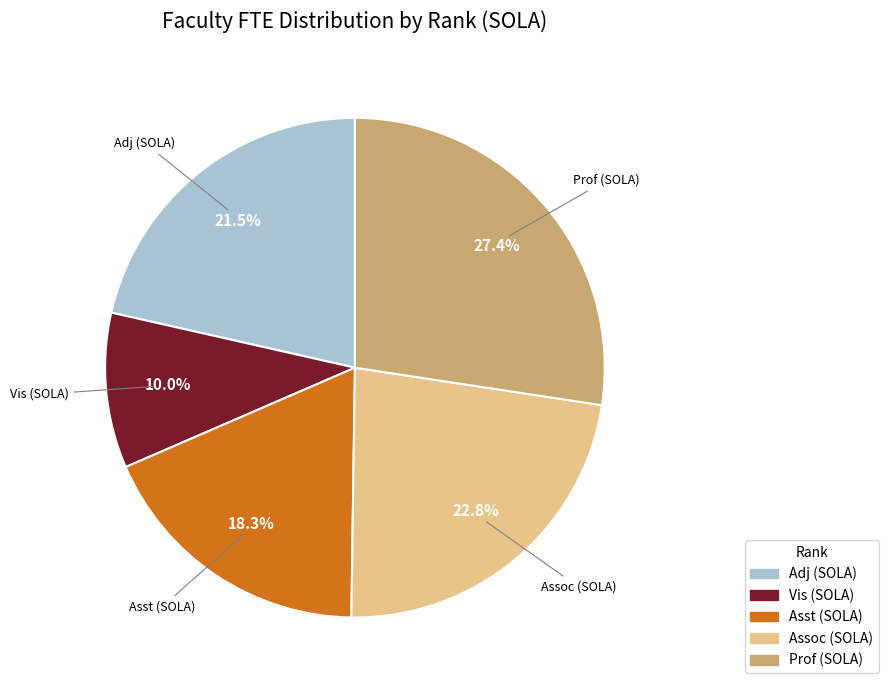

Does any single category account for the majority?

No